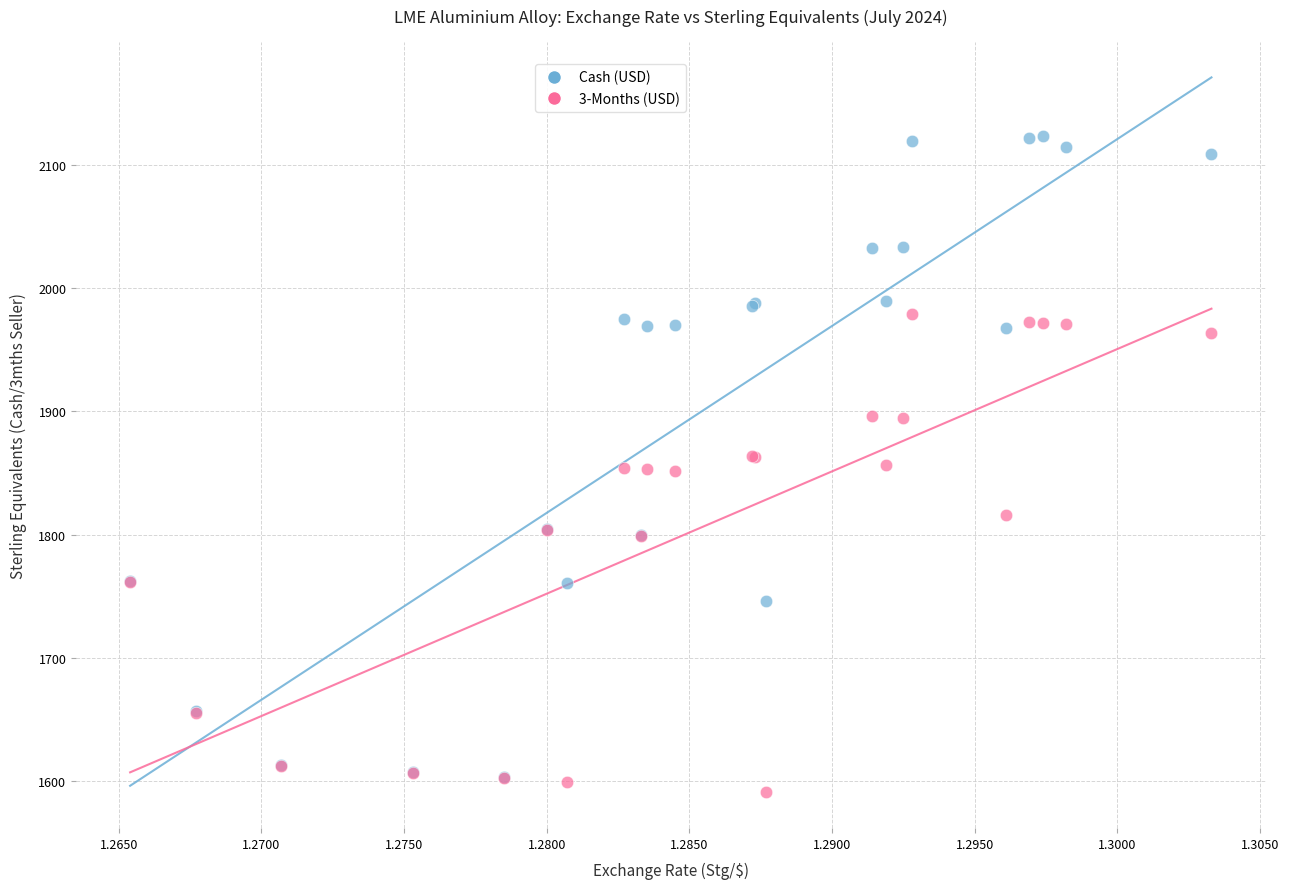

Which series contains the lowest Y value?

3-Months (USD)